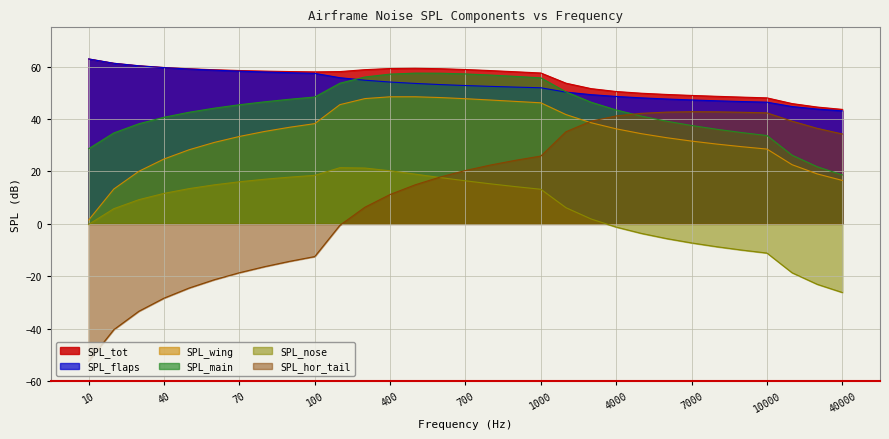

Is the value of SPL_tot at 10 greater than the value of SPL_main at 1000?

Yes